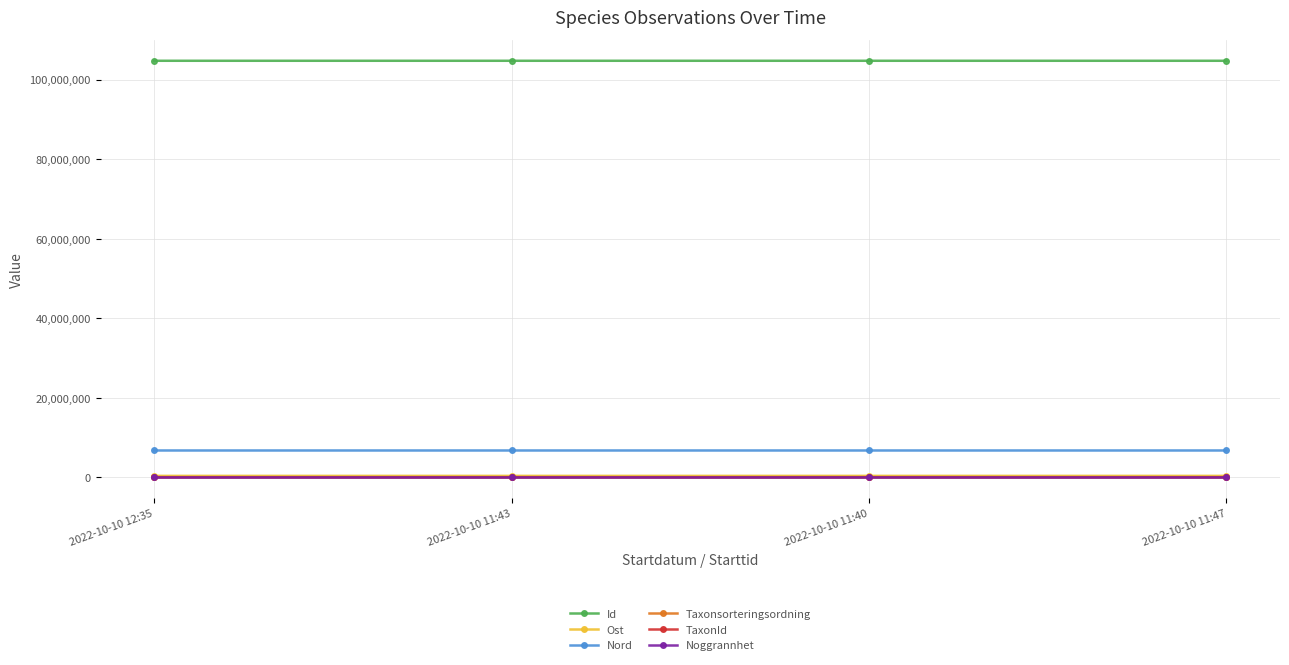

Read the Nord value at 2022-10-10 12:35.

6777111.9